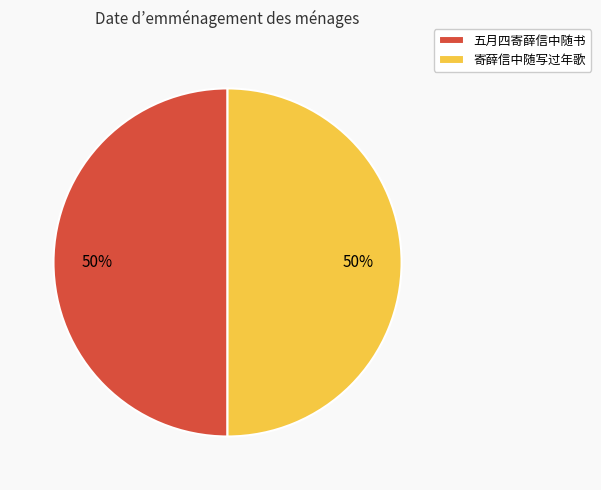

To the nearest percent, what percentage of the pie is 寄薛信中随写过年歌?

50%